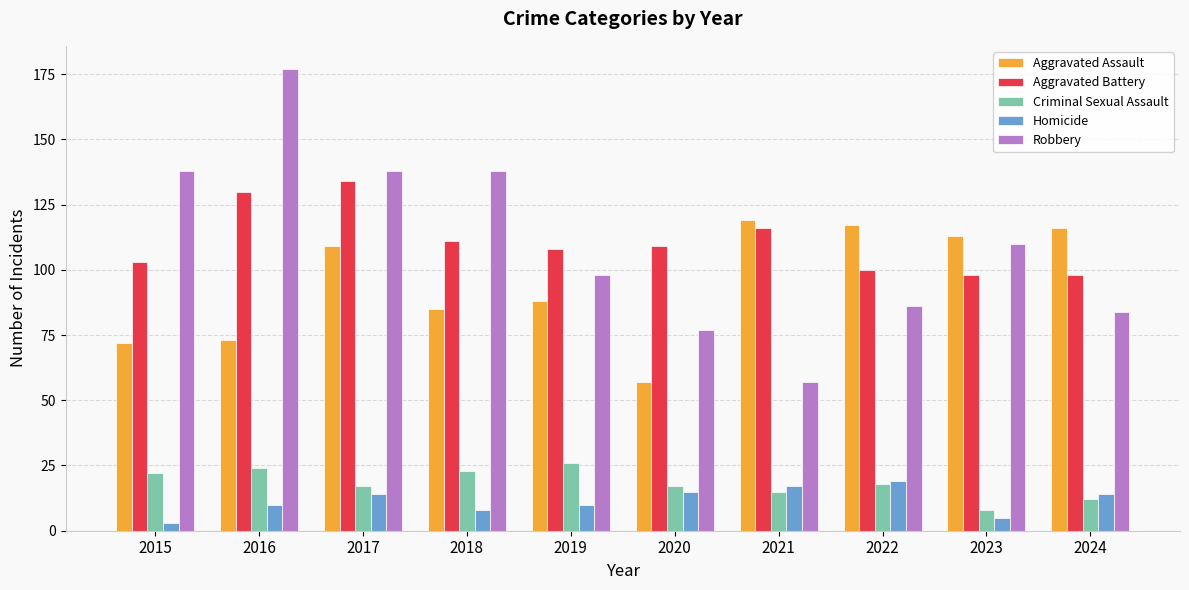

Where is Aggravated Battery nearest to the value 116?

2021